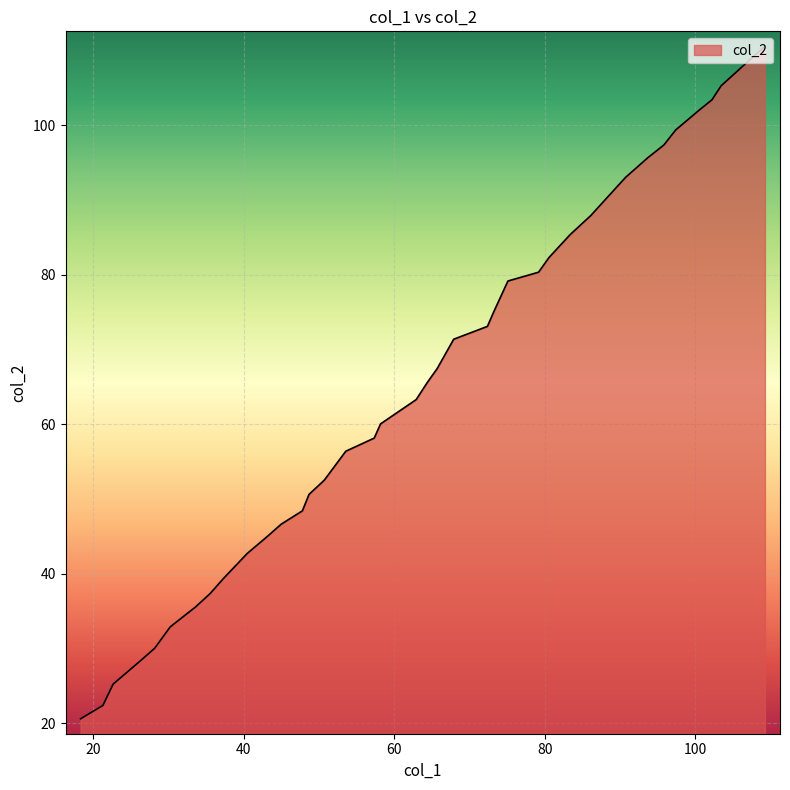

What is the difference between the maximum and minimum values?

90.0